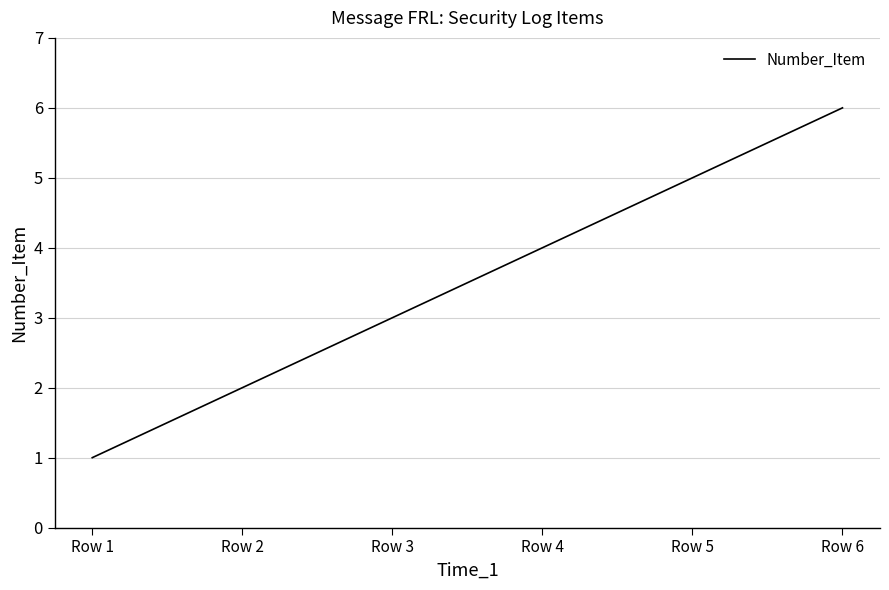

The chart shows a value of 4 at Row 3. True or false?

False